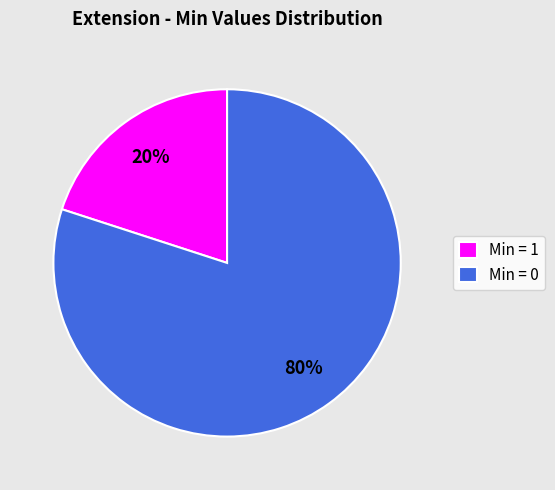

Which category accounts for the majority?

Min = 0